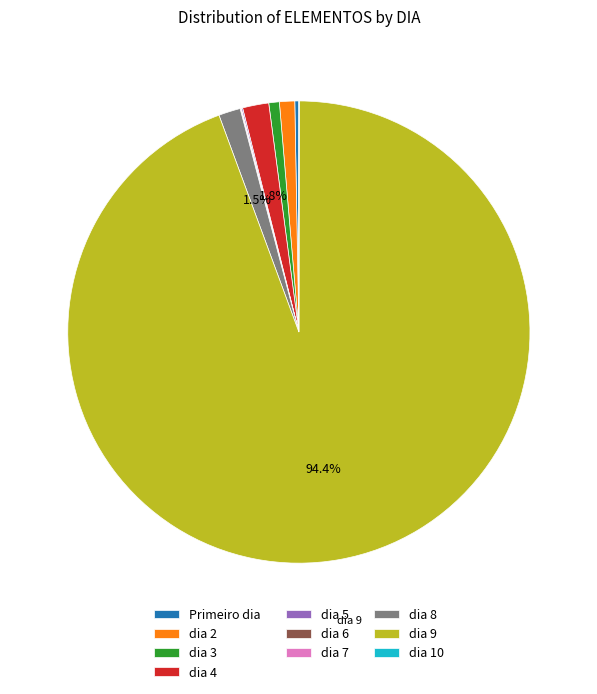

Which slice is the largest?

dia 9